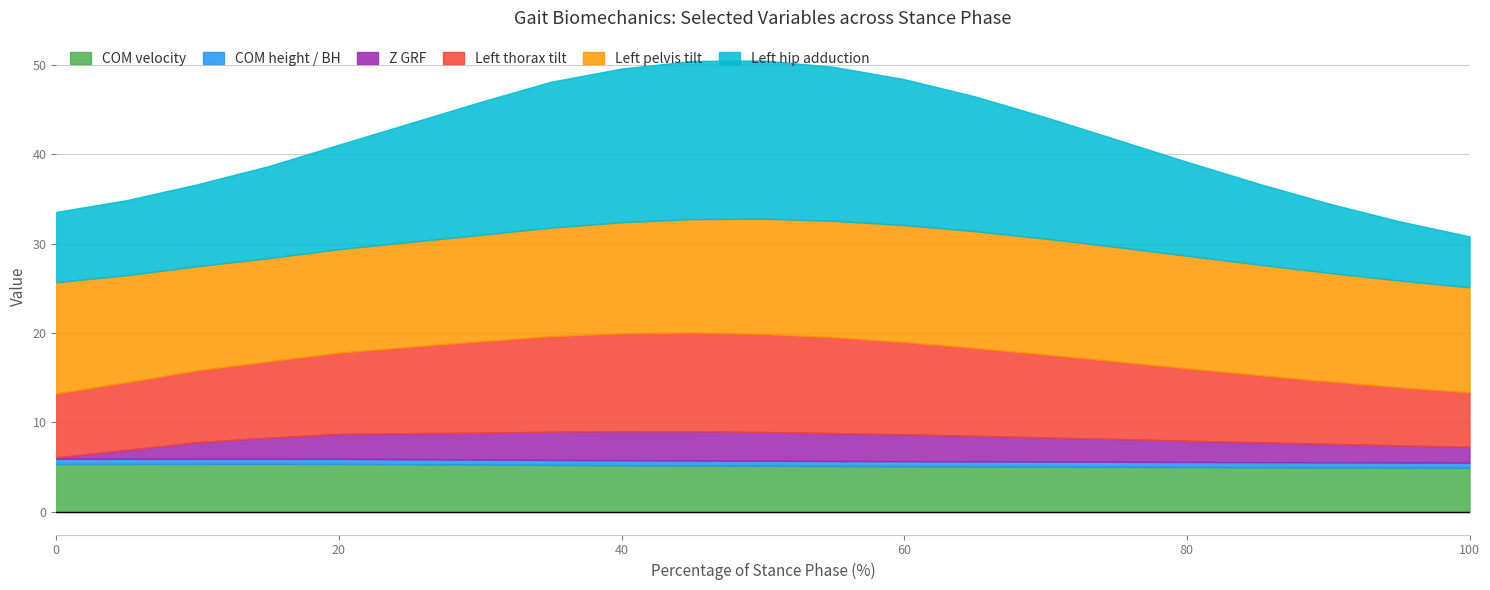

Reading left to right, transcribe all the data shown in this chart.

COM velocity: 5.4	5.4	5.4	5.4	5.4	5.3	5.3	5.3	5.2	5.2	5.2	5.1	5.1	5.1	5.1	5.0	5.0	5.0	5.0	5.0	4.9
COM height / BH: 0.6	0.6	0.6	0.6	0.6	0.6	0.6	0.6	0.6	0.6	0.6	0.6	0.6	0.6	0.6	0.6	0.6	0.6	0.6	0.6	0.6
Z GRF: 0.2	1.0	1.9	2.4	2.8	2.9	3.0	3.2	3.2	3.3	3.2	3.1	3.0	2.9	2.7	2.6	2.4	2.2	2.1	1.9	1.8
Left thorax tilt: 7.1	7.6	8.0	8.5	9.1	9.7	10.2	10.7	10.9	11.1	11.0	10.7	10.3	9.8	9.3	8.7	8.1	7.5	7.0	6.5	6.1
Left pelvis tilt: 12.4	12.0	11.6	11.5	11.6	11.7	11.9	12.1	12.4	12.7	12.9	13.0	13.1	13.1	12.9	12.8	12.6	12.4	12.1	11.9	11.7
Left hip adduction: 7.9	8.4	9.2	10.3	11.7	13.3	14.9	16.3	17.2	17.7	17.7	17.2	16.3	15.1	13.6	12.0	10.5	9.1	7.8	6.6	5.7